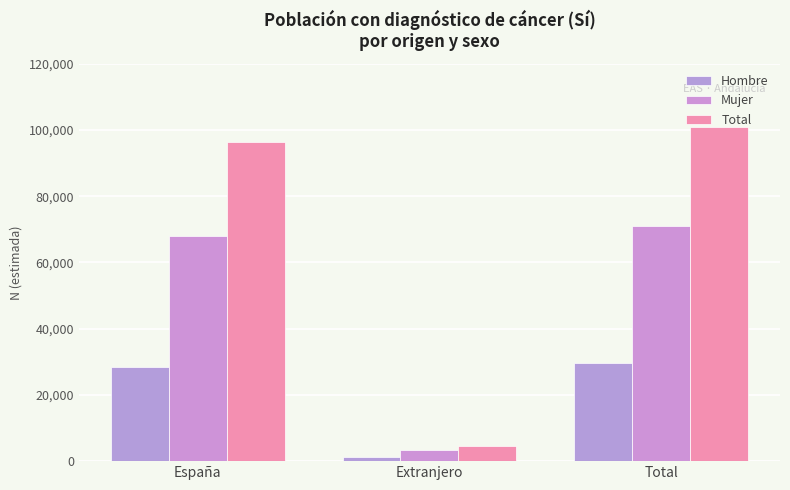

What position from the left is España?

1